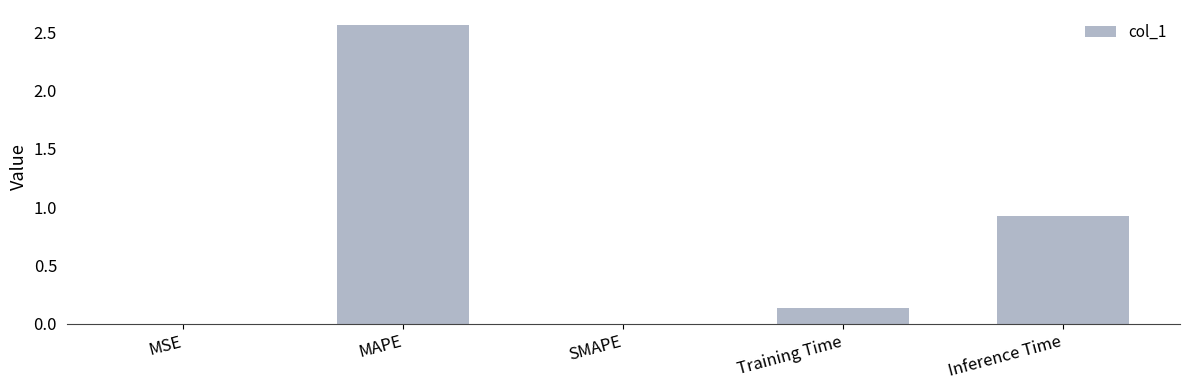

Where is the data nearest to the value 1?

Inference Time